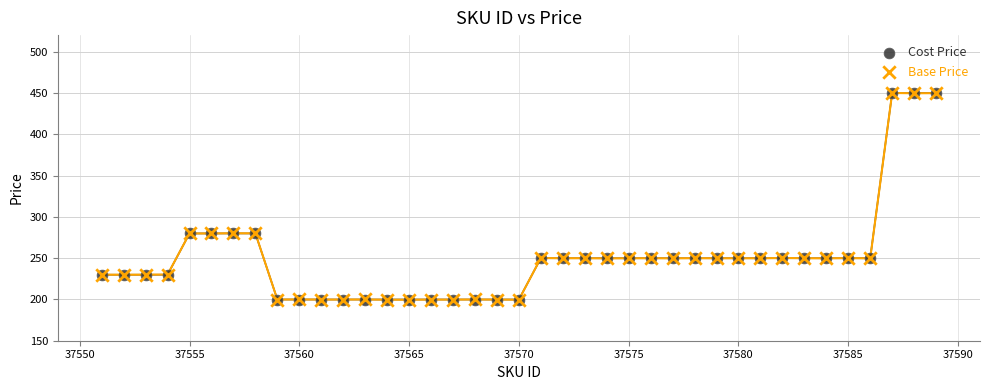

What are all the series names shown in the legend?

Cost Price, Base Price